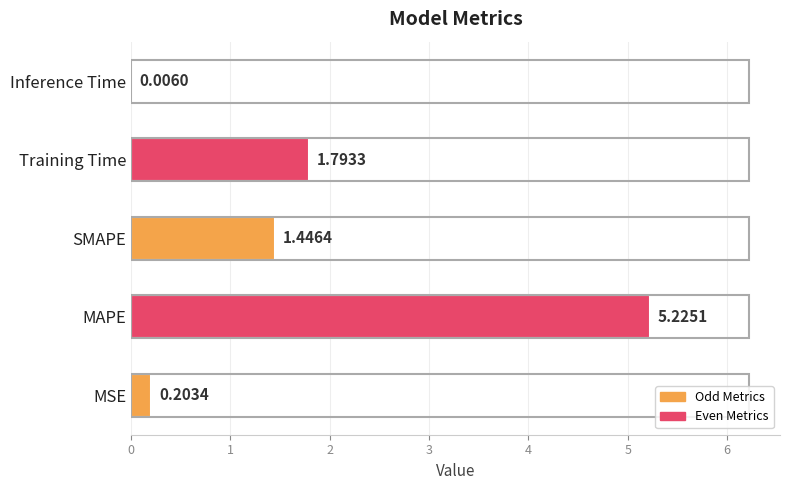

What is the sum of all values?

8.7